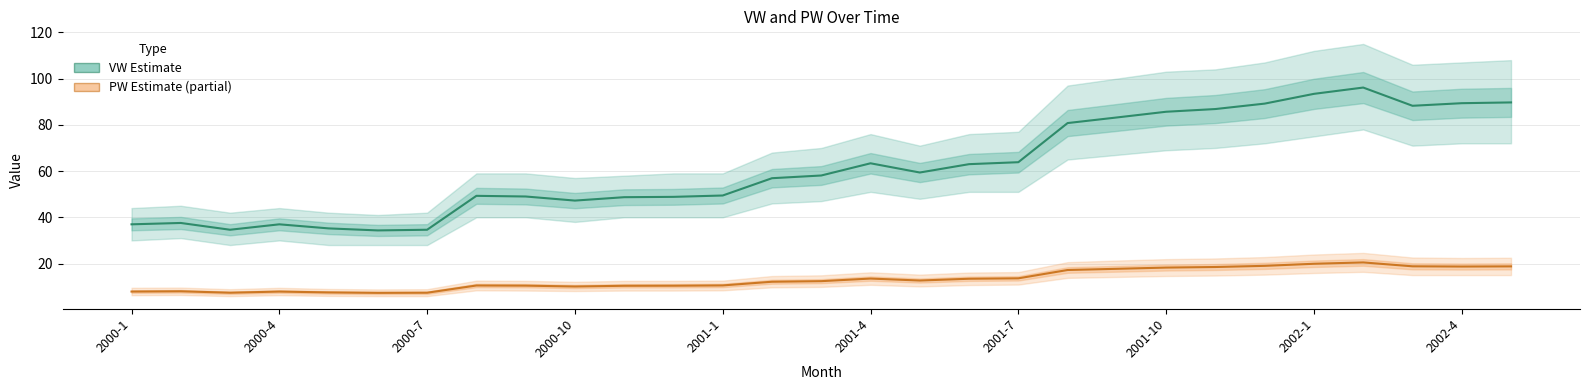

True or false: VW and PW intersect in this chart.

False